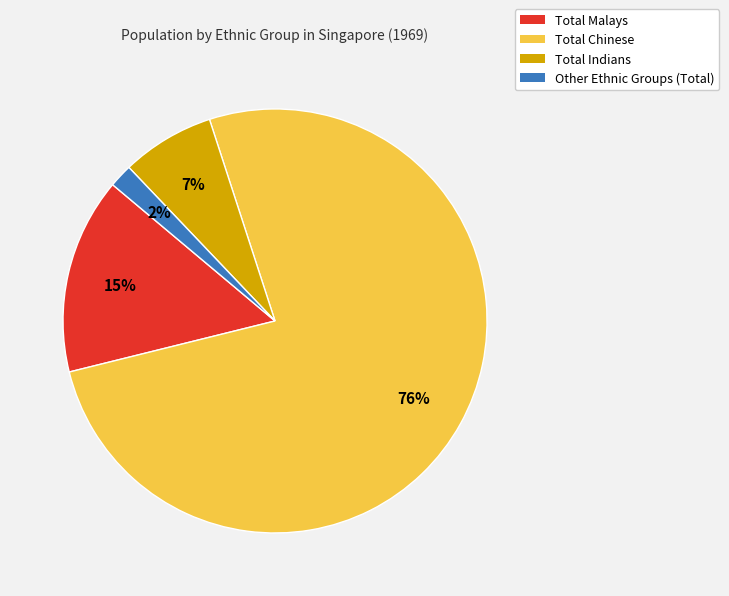

Do Total Chinese and Total Malays together represent more than half of the pie?

Yes